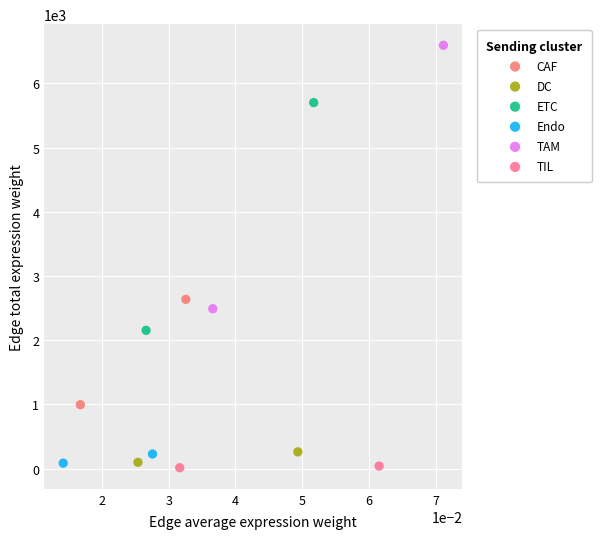

Which series reaches the maximum Y coordinate?

TAM